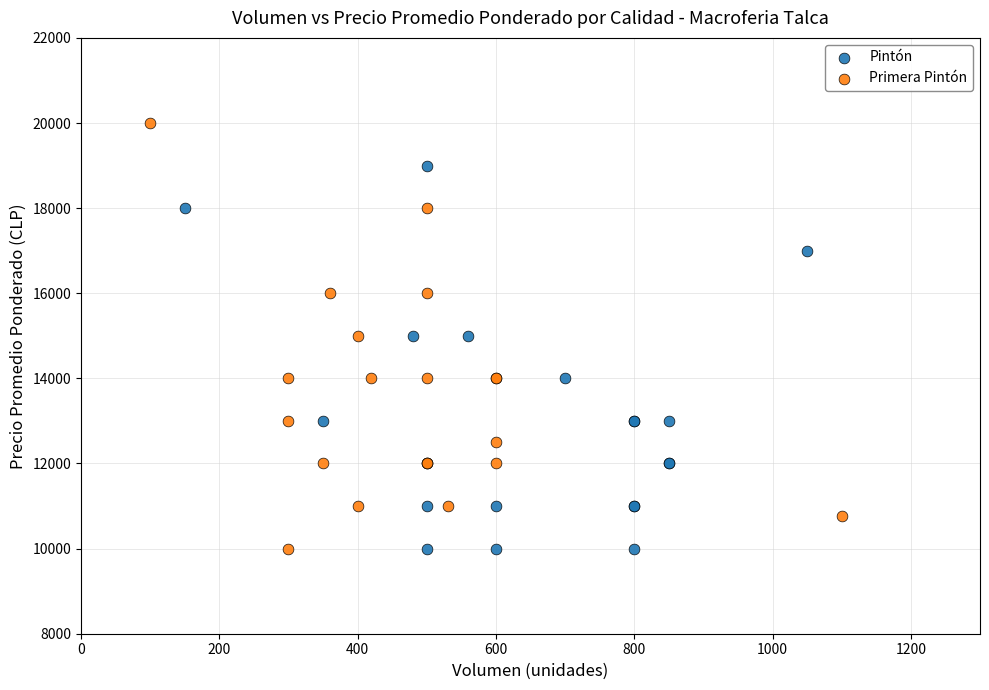

Which series reaches the maximum Y coordinate?

Primera Pintón